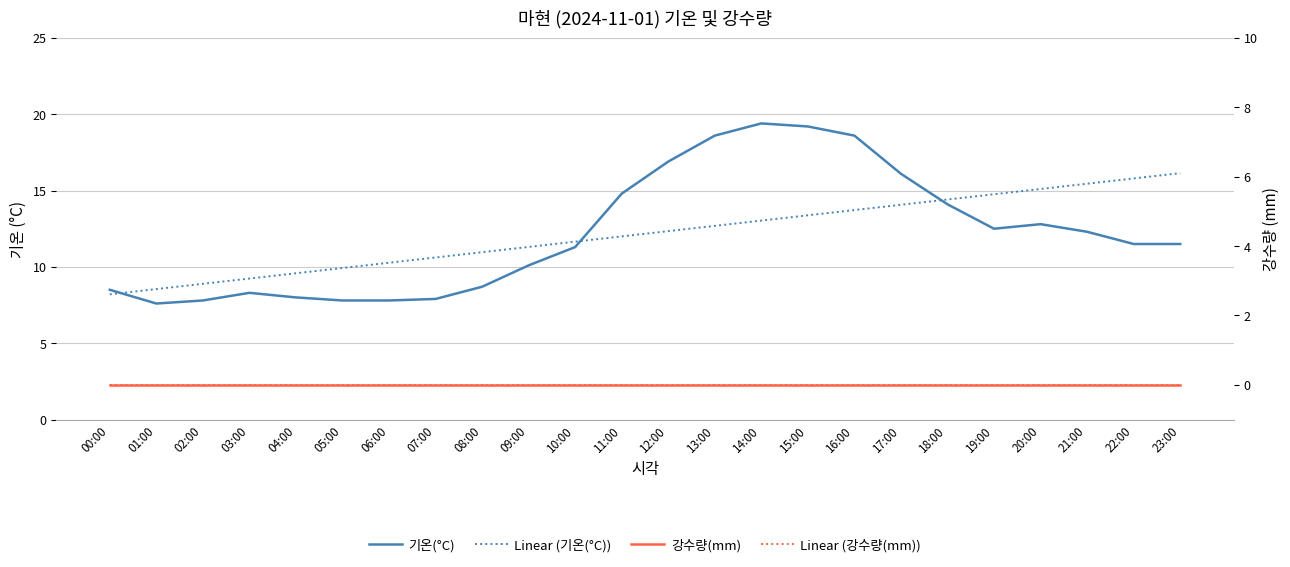

Where is 기온(°C) nearest to the value 13?

20:00